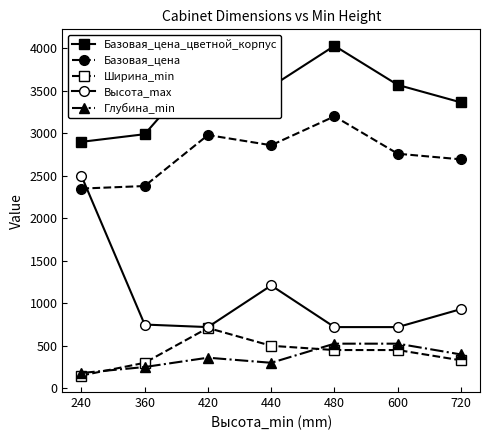

Is it true that Базовая_цена equals 3200 at 480?

True